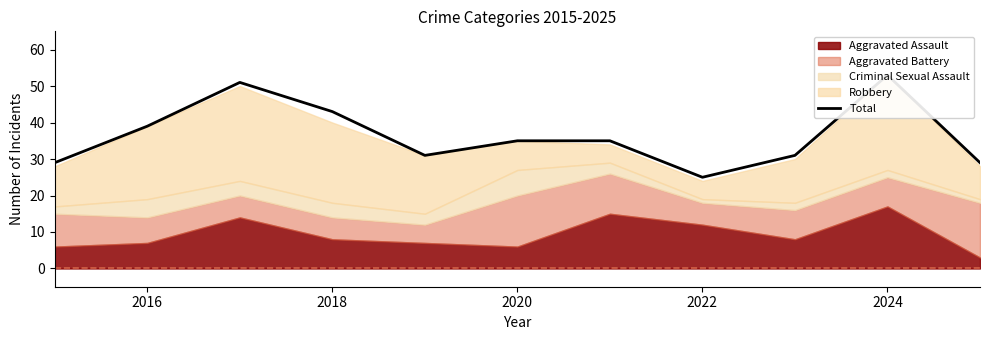

Where does the data first go above 35?

2016